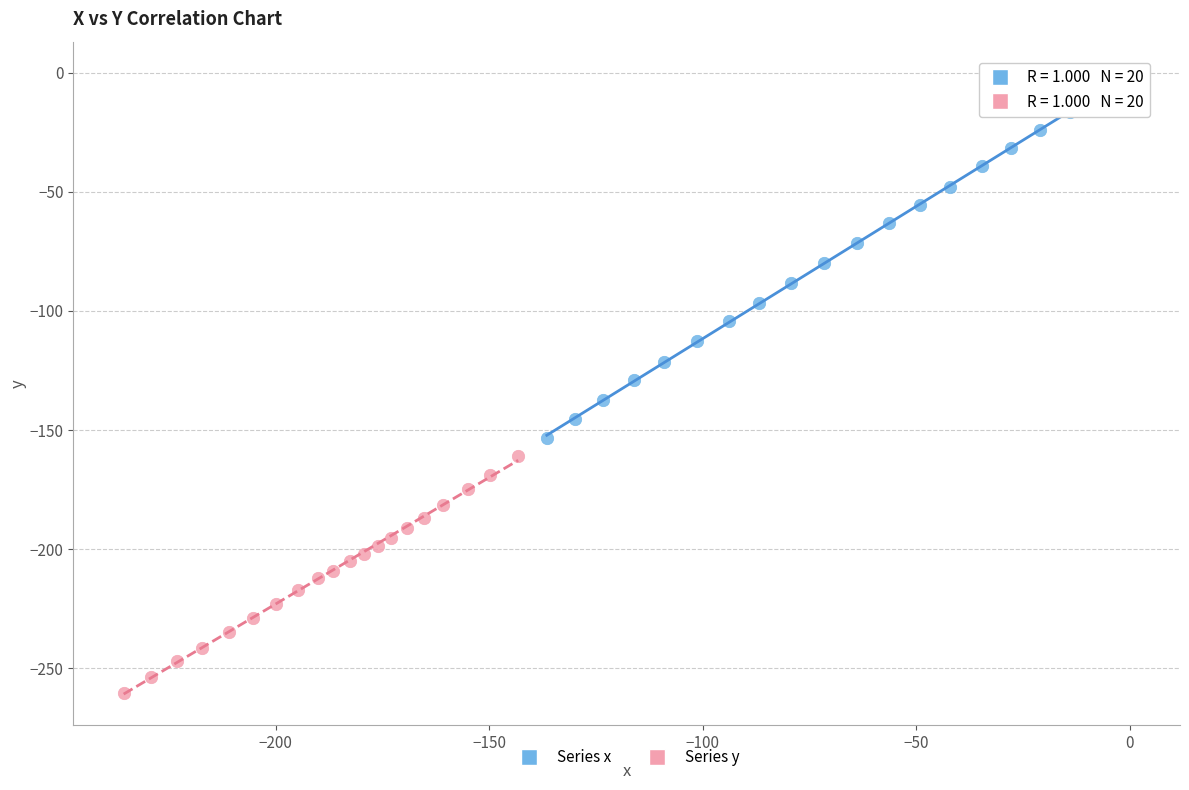

What are all the series names shown in the legend?

Series x, Series y